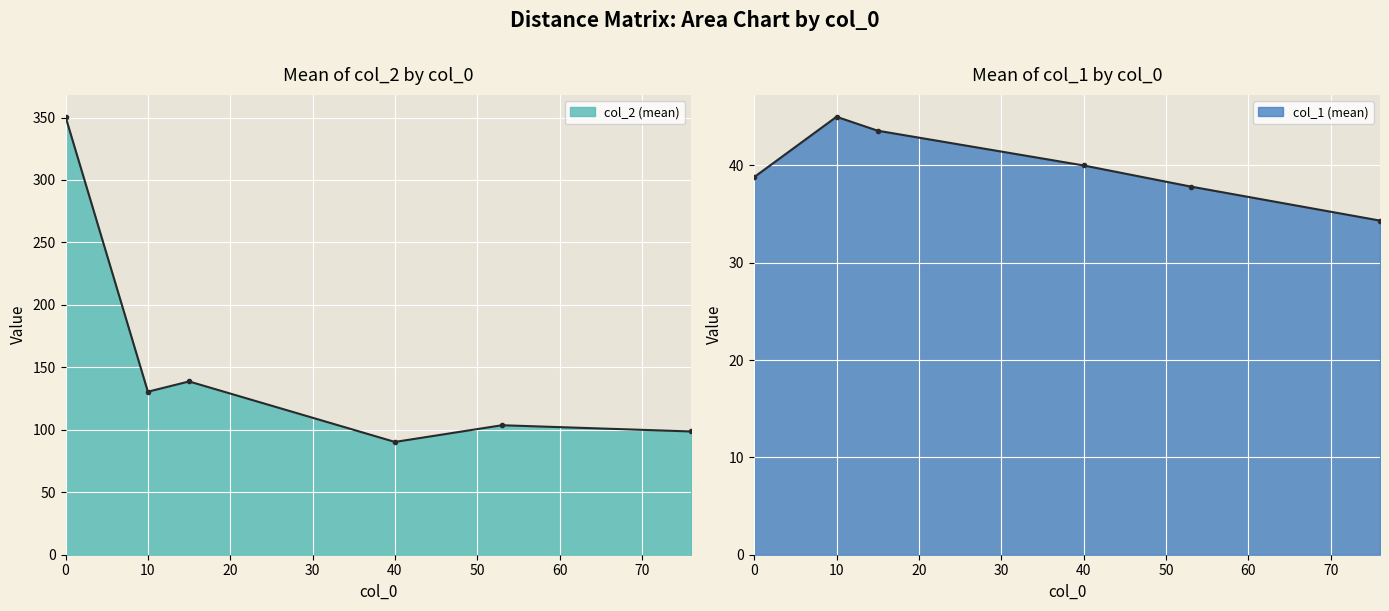

How many lines are shown in the chart?

2